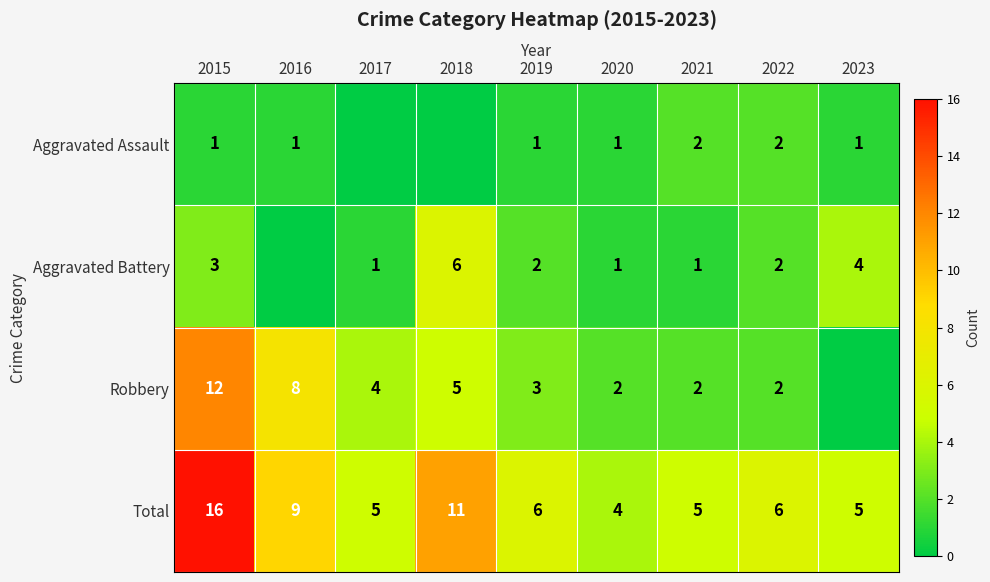

What is the maximum value for Total?

16